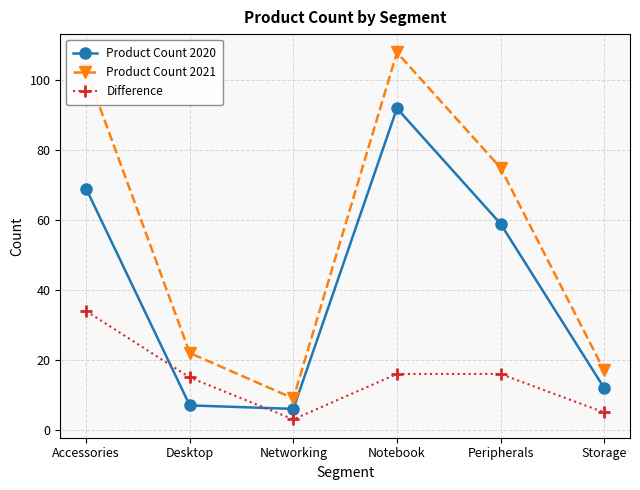

Reading left to right, what are all the values shown in this chart?

Product Count 2020: Accessories=69	Desktop=7	Networking=6	Notebook=92	Peripherals=59	Storage=12
Product Count 2021: Accessories=103	Desktop=22	Networking=9	Notebook=108	Peripherals=75	Storage=17
Difference: Accessories=34	Desktop=15	Networking=3	Notebook=16	Peripherals=16	Storage=5